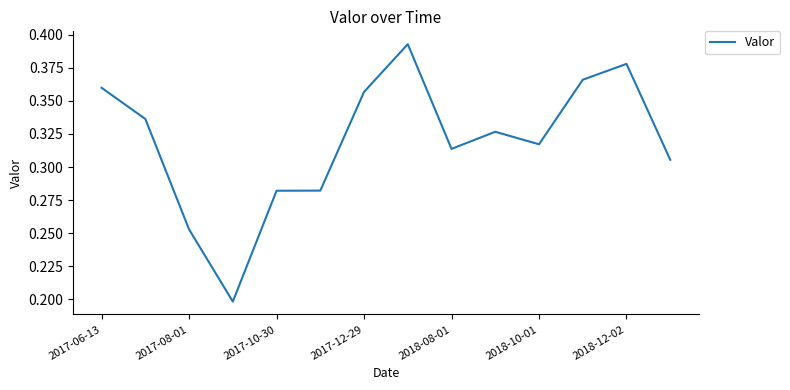

The value at 2018-10-01 is 0.2. True or false?

False